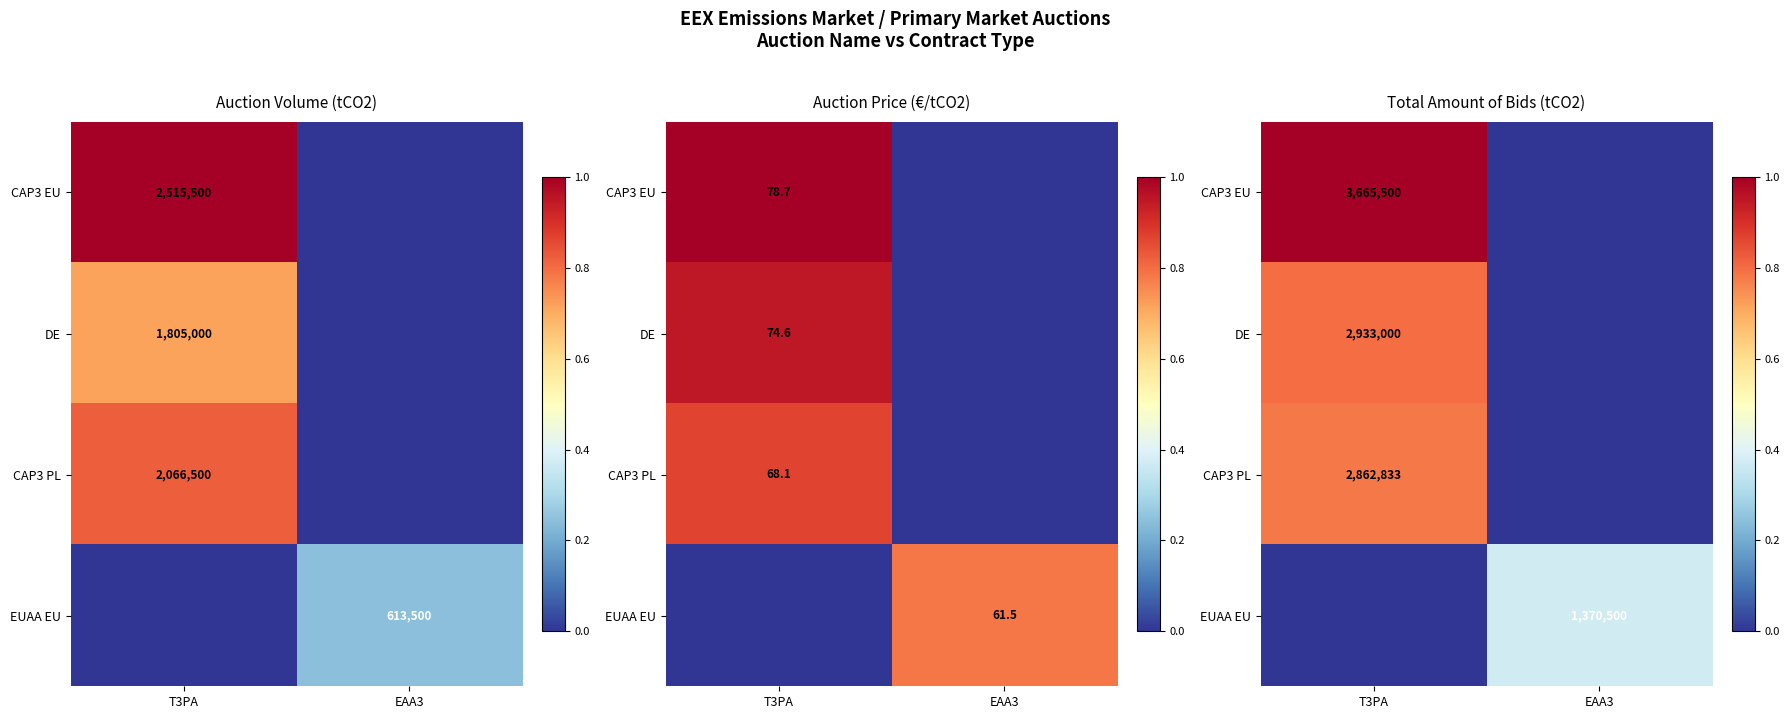

At which category is the sum across all series the highest?

T3PA